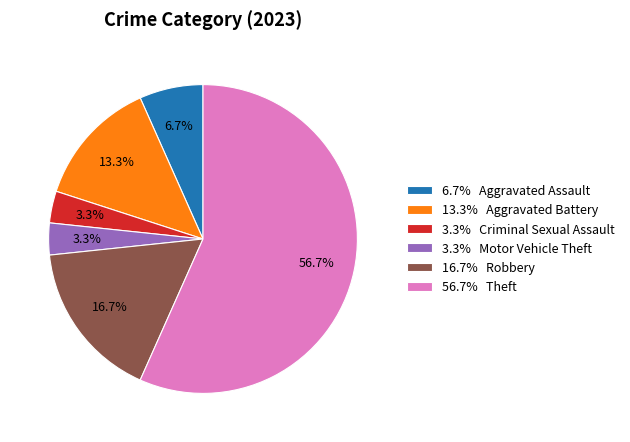

Which category has the biggest portion of the pie?

56.7% Theft